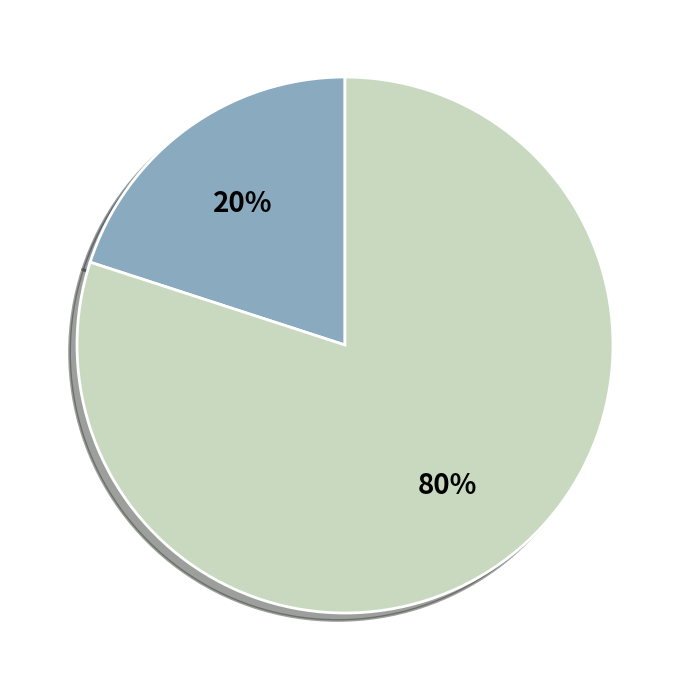

To the nearest percent, what is the difference between the largest and smallest slice percentages?

60%